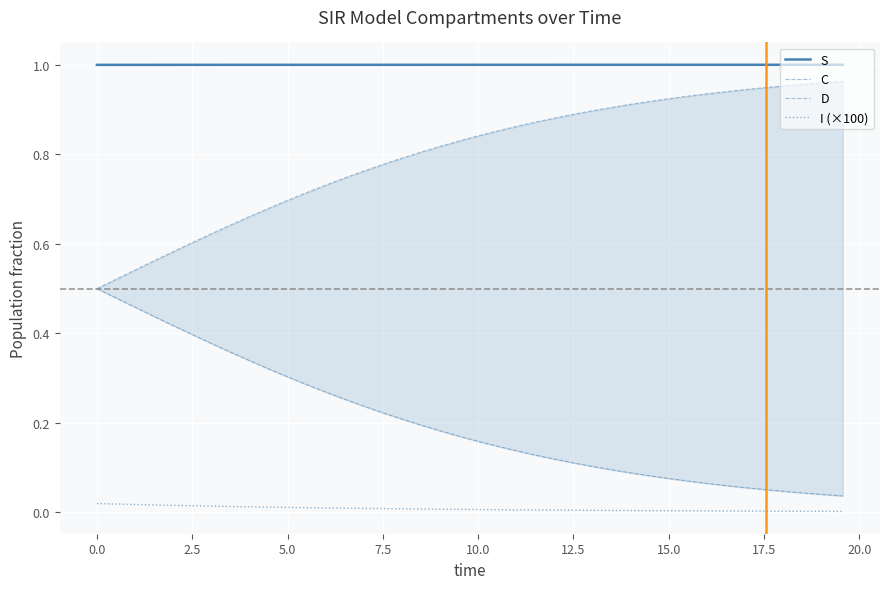

True or false: I (×100) and S intersect in this chart.

False